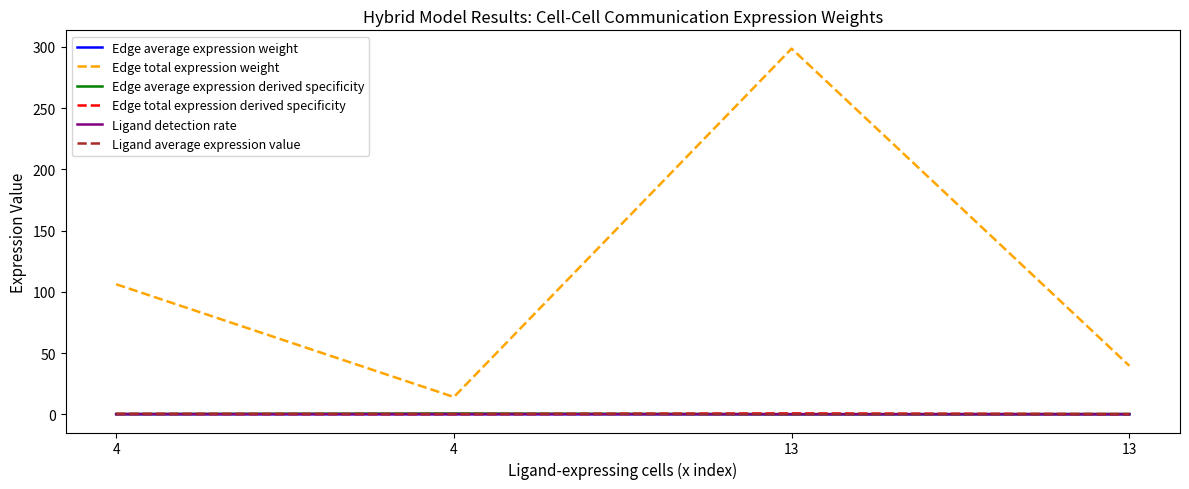

What is the difference between the Edge total expression weight values at 13 and 13?

259.0